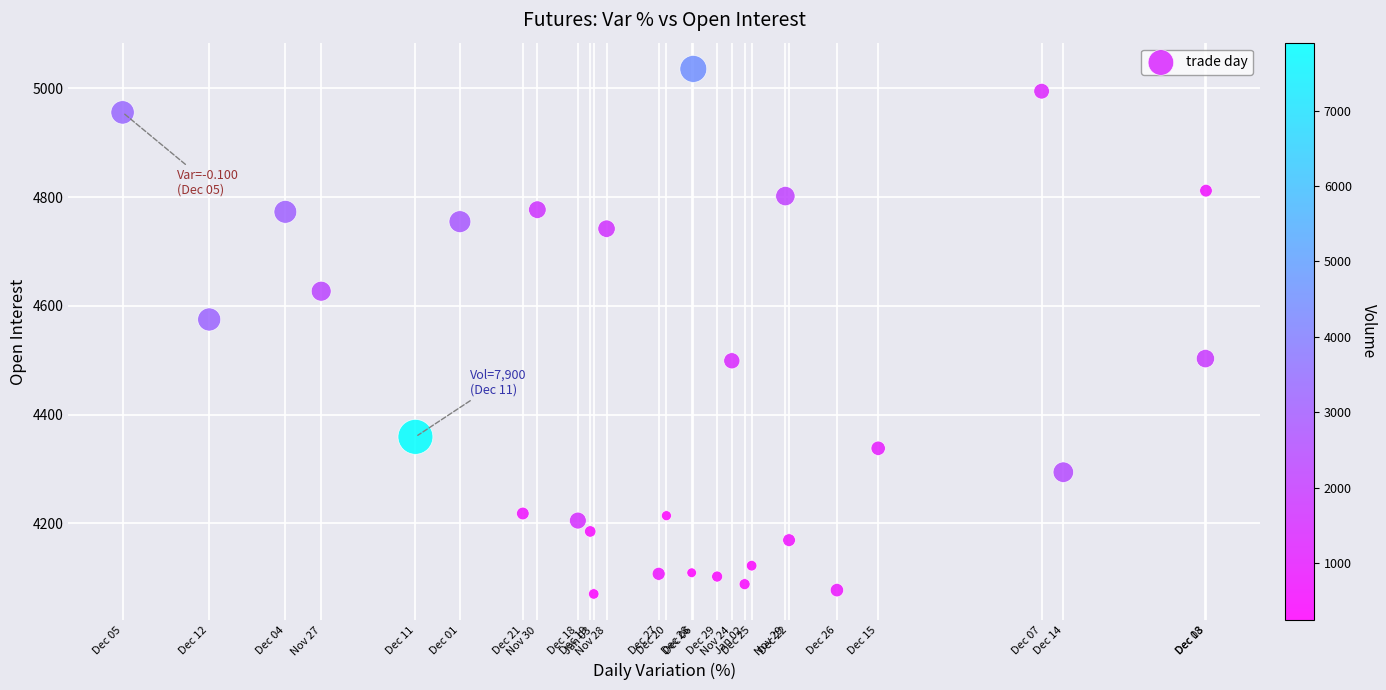

What Y value in the scatter plot is closest to 4553?

4575